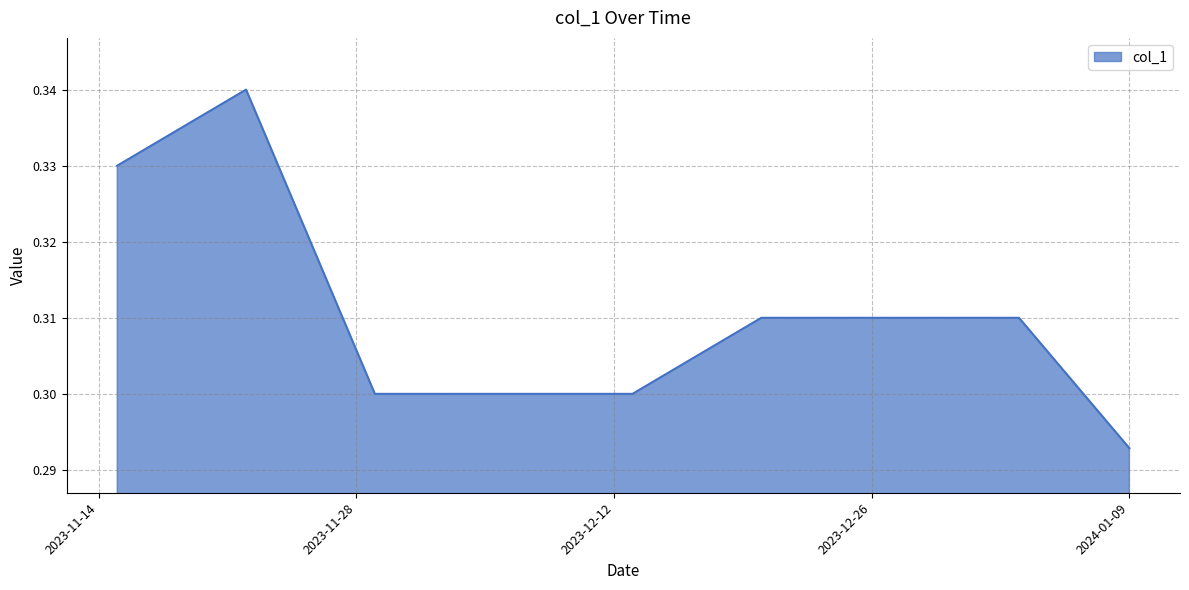

Does the chart display data point markers on the line(s)?

No